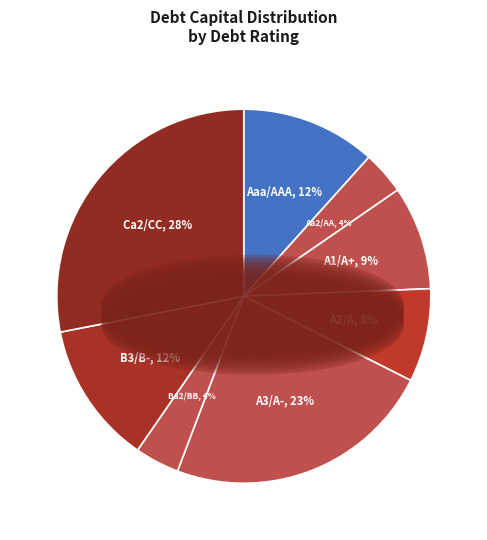

How many slices are in this pie chart?

8